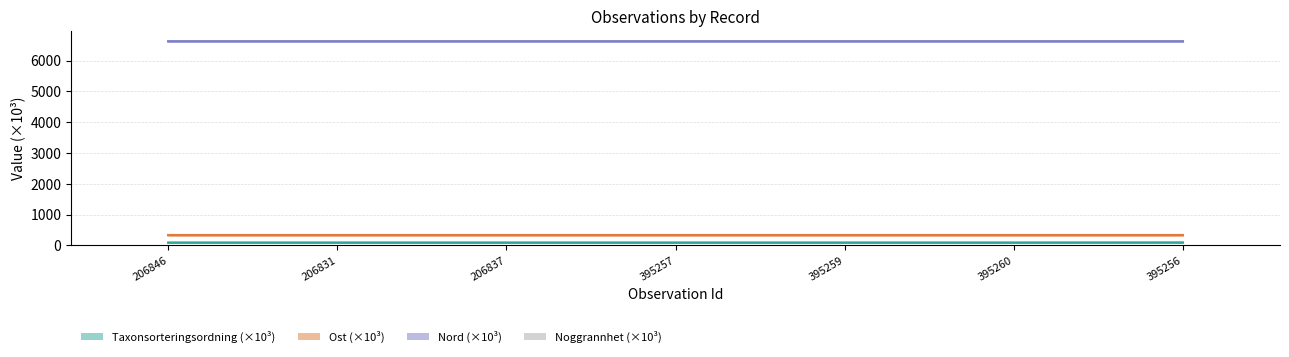

List the labels in order of Ost (×10³) value, smallest first.

395256, 395257, 206846, 206831, 206837, 395260, 395259